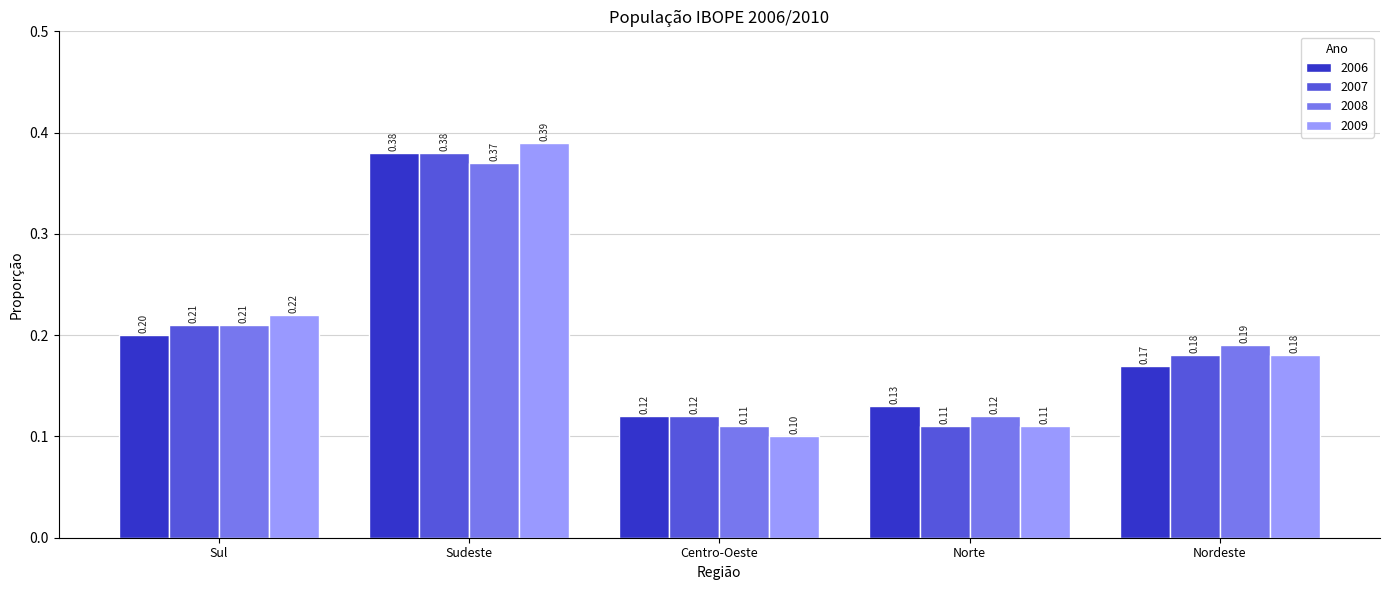

Rank the categories by 2006 value from highest to lowest.

Sudeste, Sul, Nordeste, Norte, Centro-Oeste